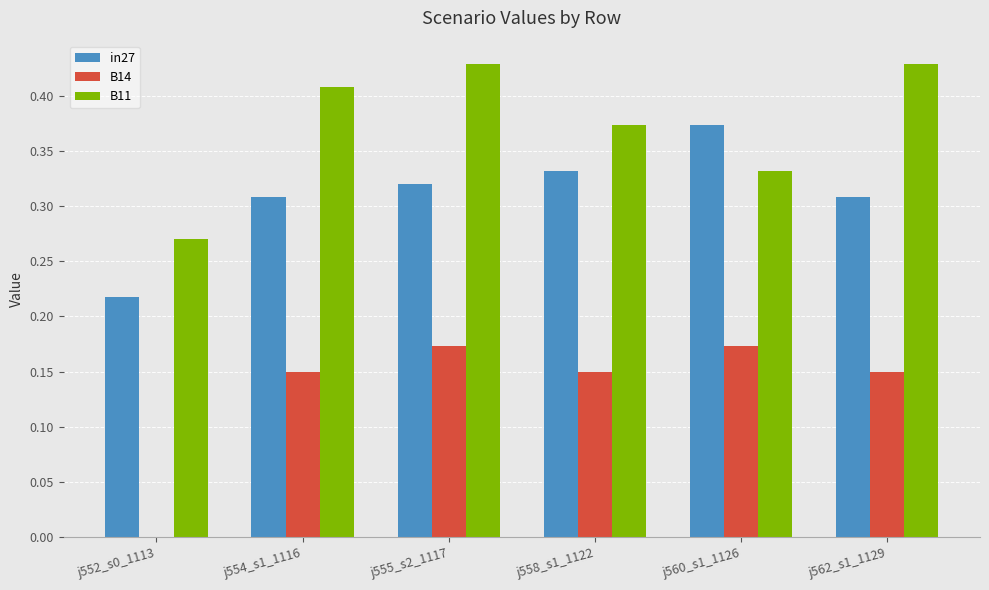

The value of B14 at j554_s1_1116 is 0.2. True or false?

False